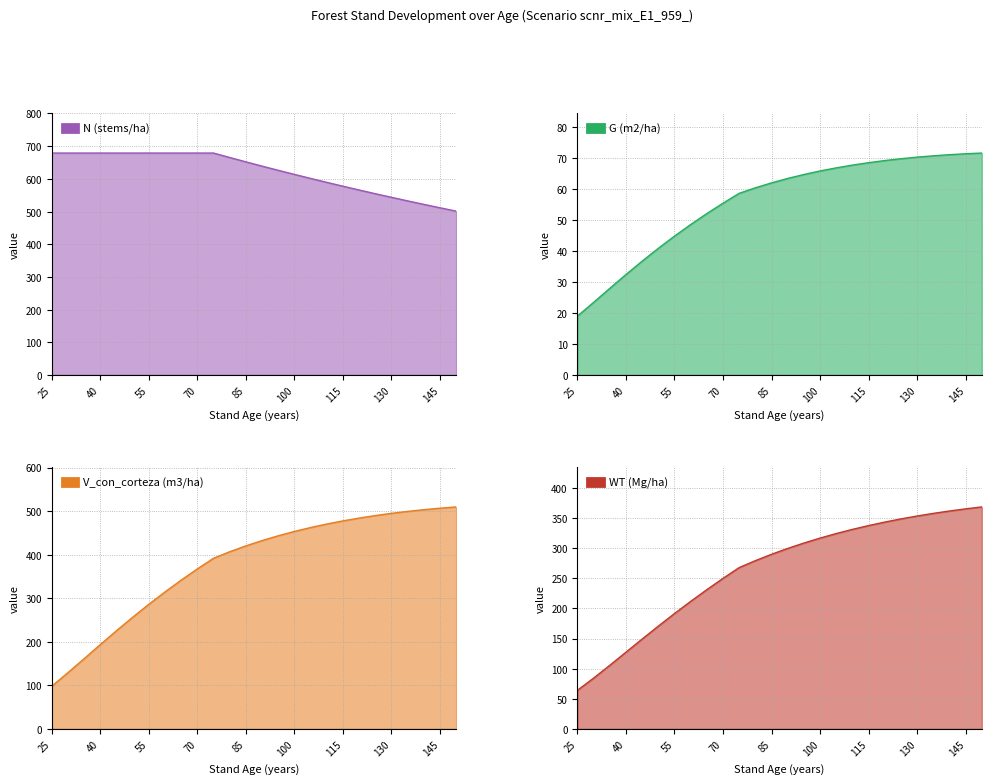

True or false: N (stems/ha) and G (m2/ha) intersect in this chart.

False